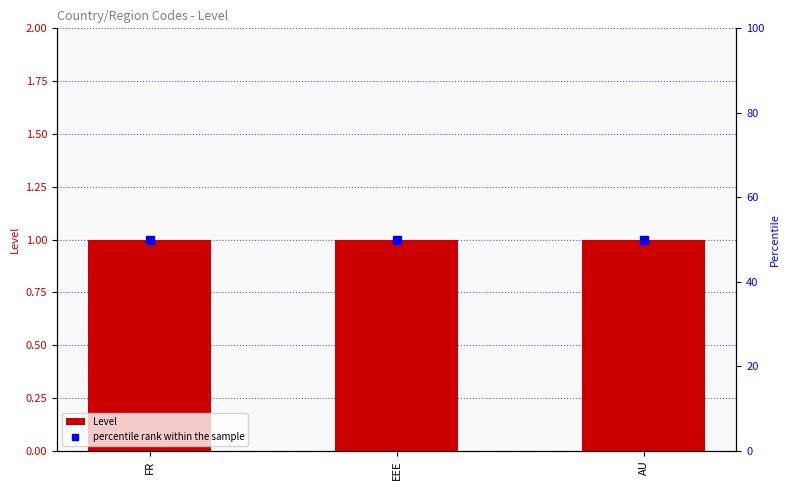

Which series reaches the minimum Y coordinate?

Level